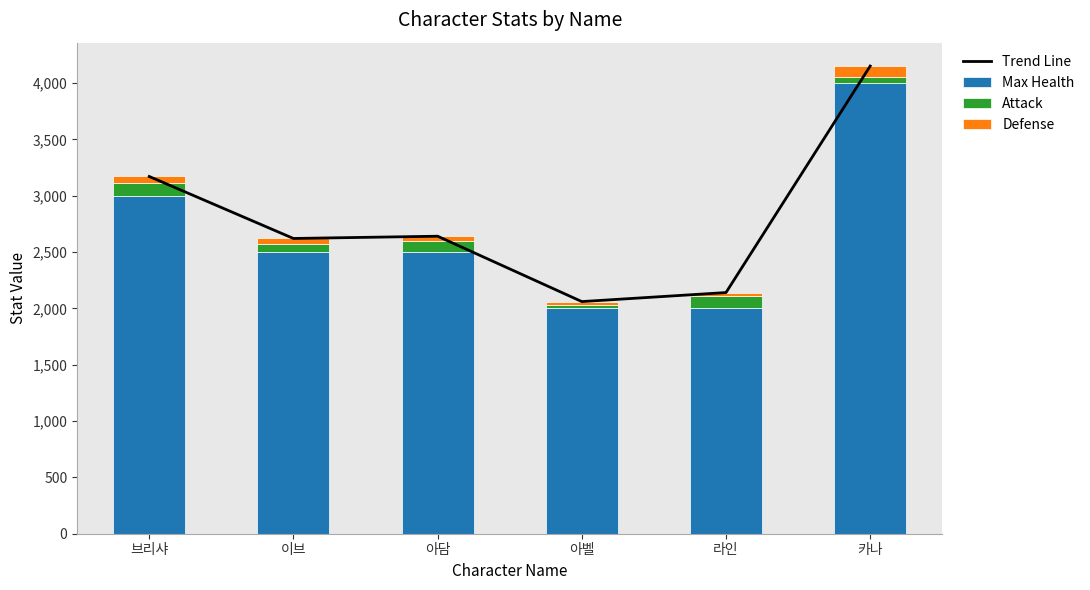

Which series has the widest spread of values?

Trend Line